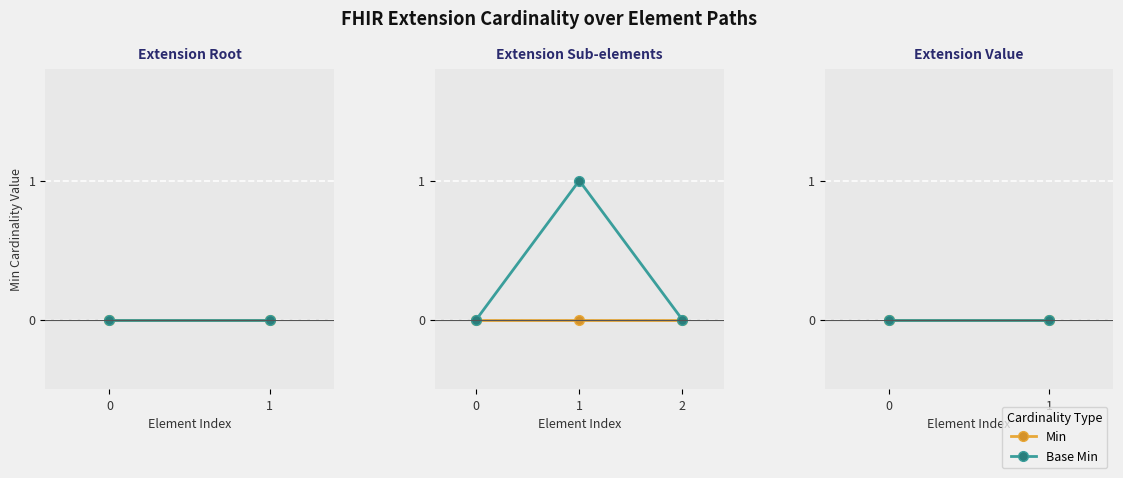

Rank the series by their maximum value, from lowest to highest.

Min, Base Min